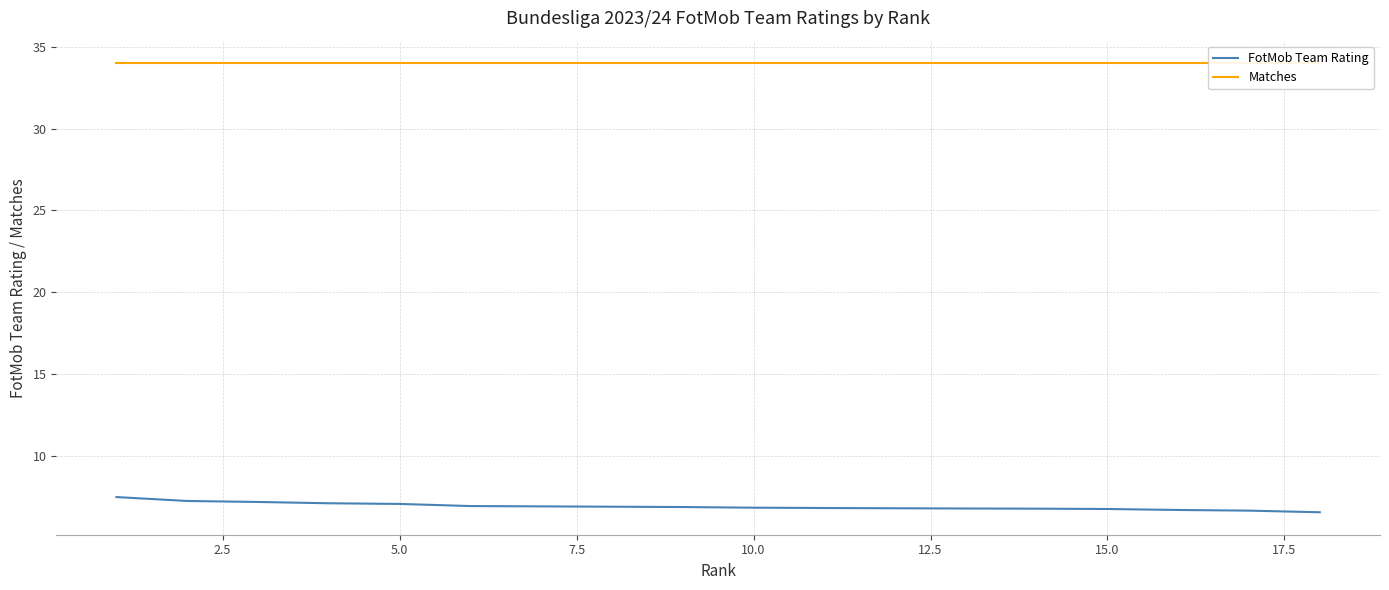

Is the value of Matches at 5.0 greater than the value of FotMob Team Rating at 5.0?

Yes